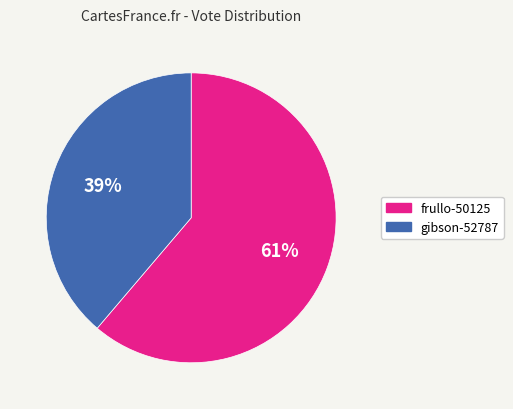

How many slices are in this pie chart?

2